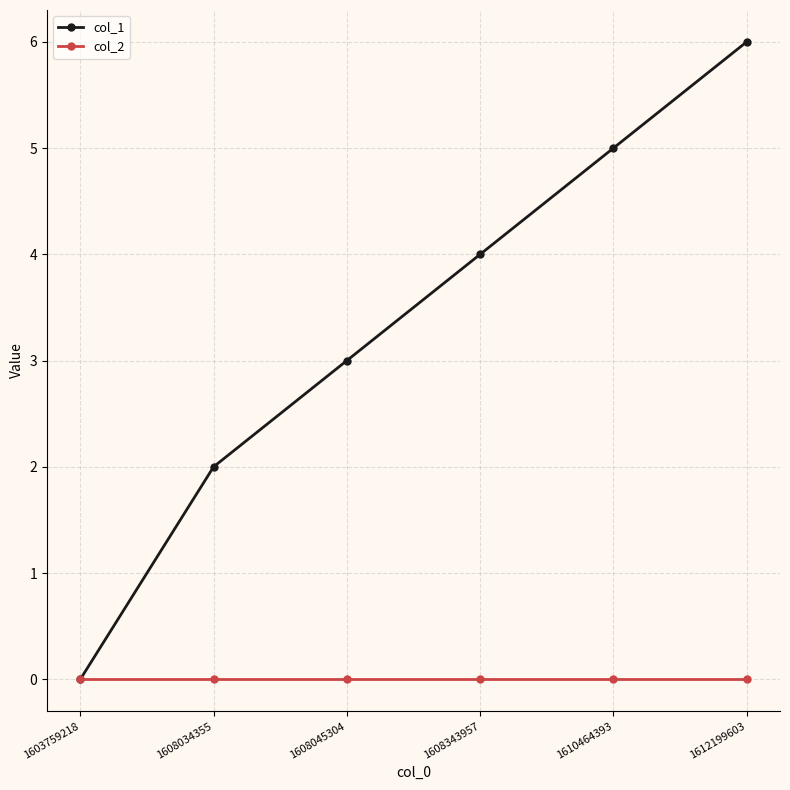

Reading left to right, extract all data points from this chart.

col_1: 0	2	3	4	5	6
col_2: 0	0	0	0	0	0